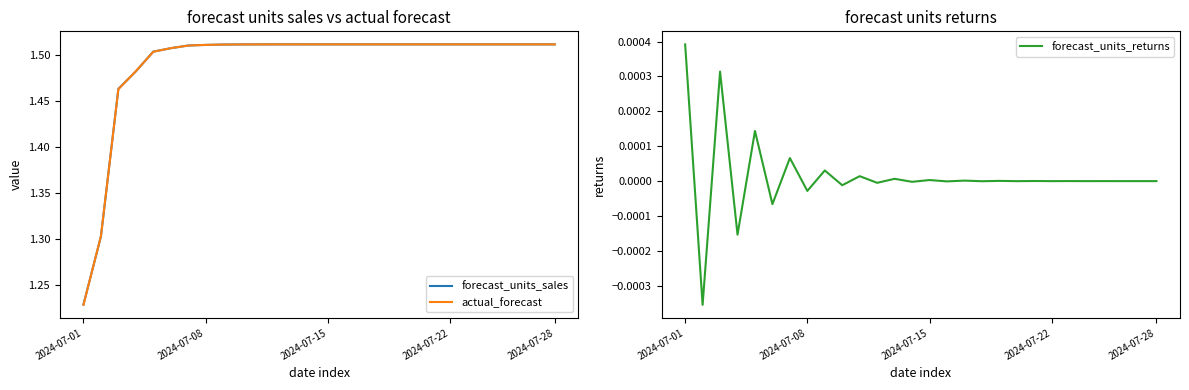

True or false: forecast_units_returns and actual_forecast cross at least once.

False